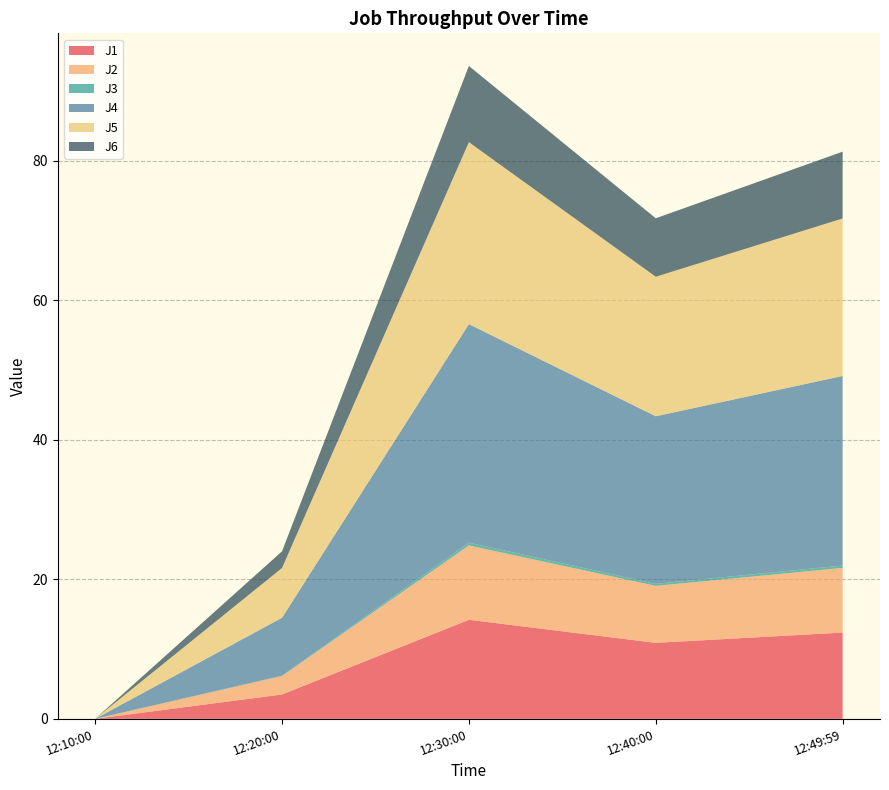

Reading left to right, list all the values displayed in this chart.

J1: 0.0	3.5	14.2	10.9	12.4
J2: 0.0	2.6	10.7	8.2	9.3
J3: 0.0	0.1	0.4	0.3	0.3
J4: 0.0	8.3	31.3	24.0	27.2
J5: 0.0	7.1	26.1	20.0	22.6
J6: 0.0	2.4	10.9	8.4	9.6